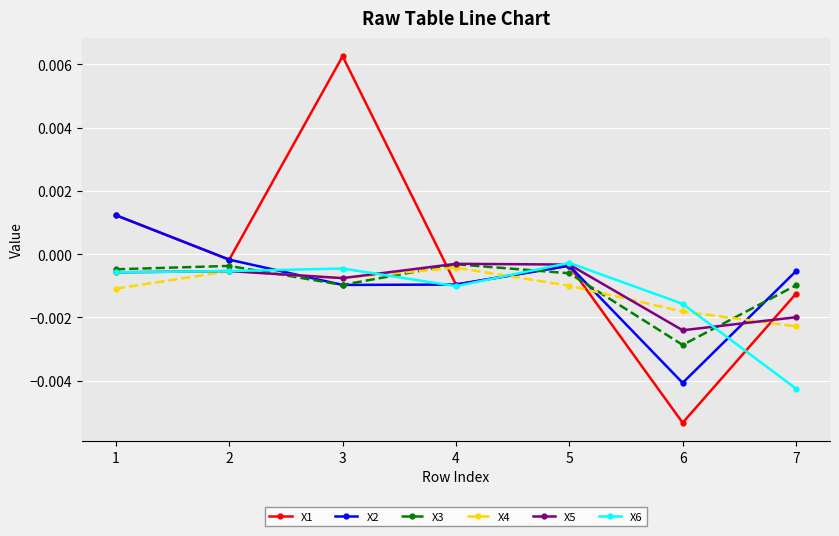

Which series ends up on top after the final intersection of X1 and X3?

X3